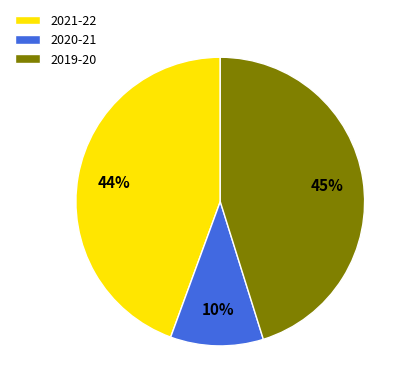

What percentage is the 2019-20 slice, to the nearest percent?

45%